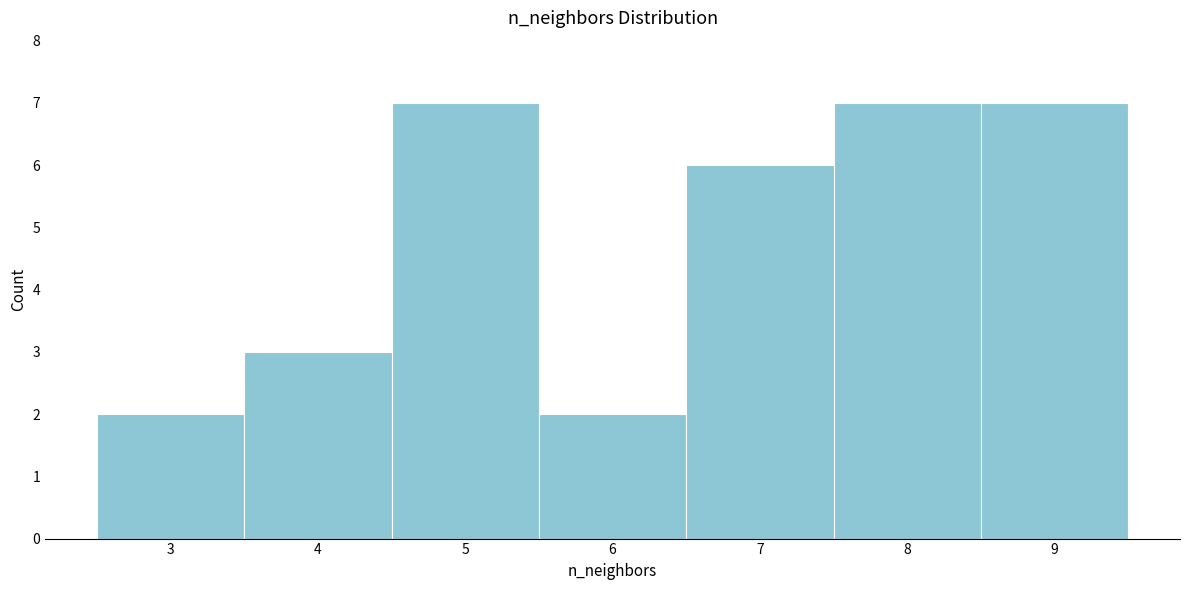

Reading left to right, list every bar in this chart as the range it spans on the x-axis followed by its height. The values are not printed on the chart, so give them approximately, as read against the axis.

2.5 to 3.5: 2
3.5 to 4.5: 3
4.5 to 5.5: 7
5.5 to 6.5: 2
6.5 to 7.5: 6
7.5 to 8.5: 7
8.5 to 9.5: 7